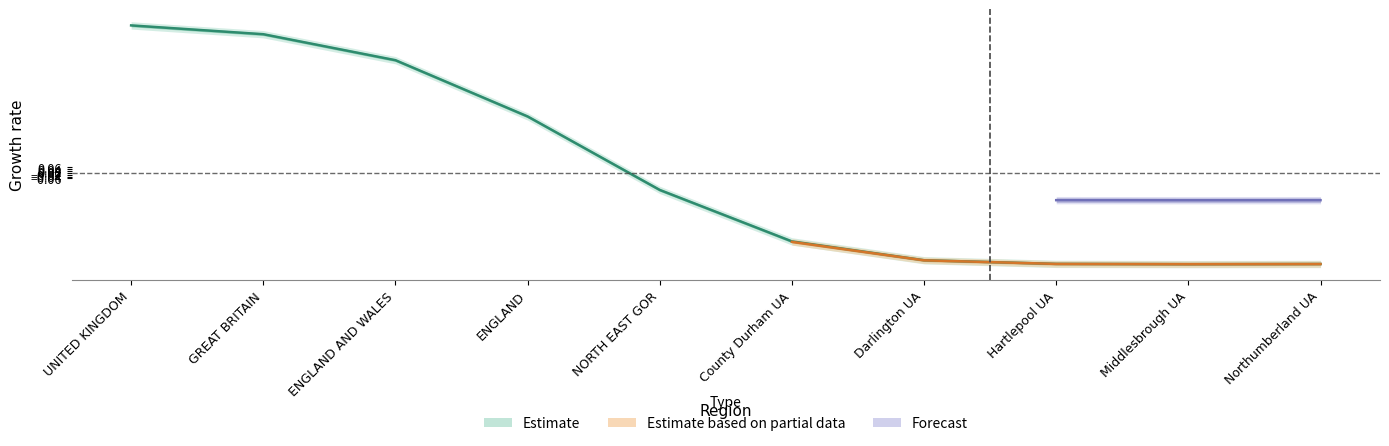

Rank the categories by value from highest to lowest.

UNITED KINGDOM, GREAT BRITAIN, ENGLAND AND WALES, ENGLAND, NORTH EAST GOR, County Durham UA, Darlington UA, Hartlepool UA, Northumberland UA, Middlesbrough UA